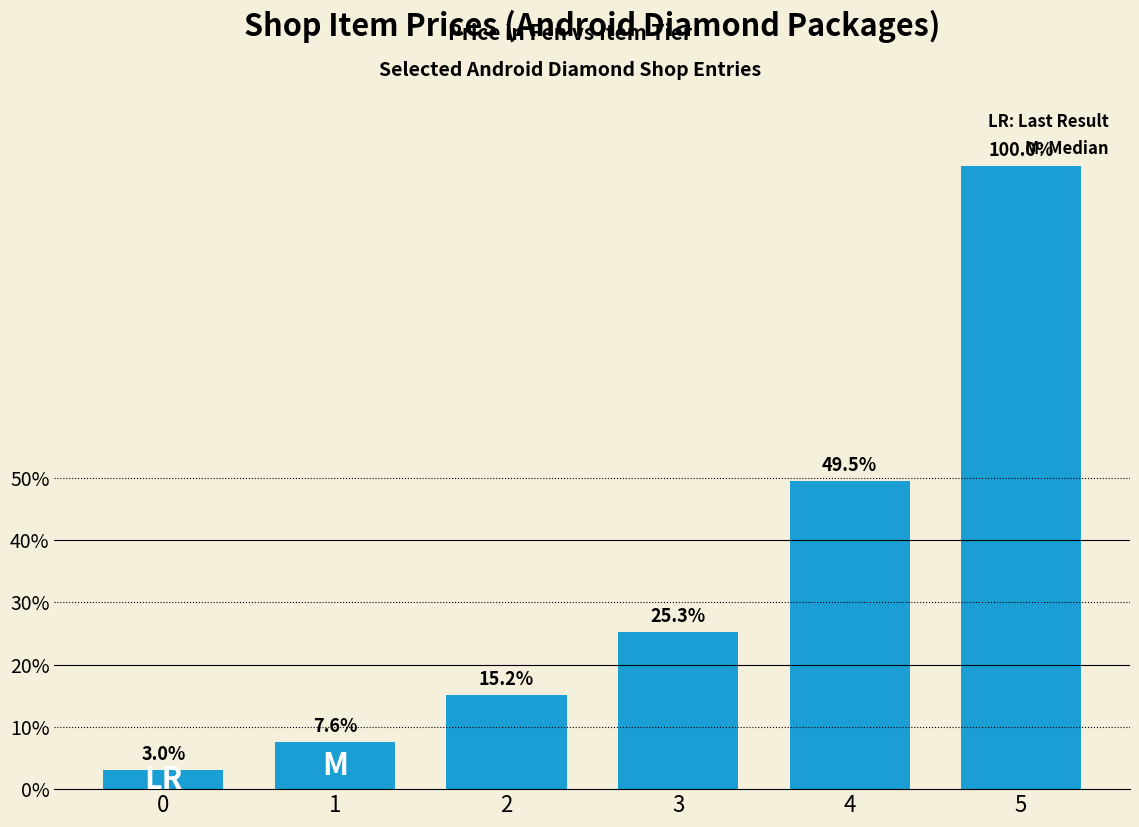

Does the chart contain any negative values?

No